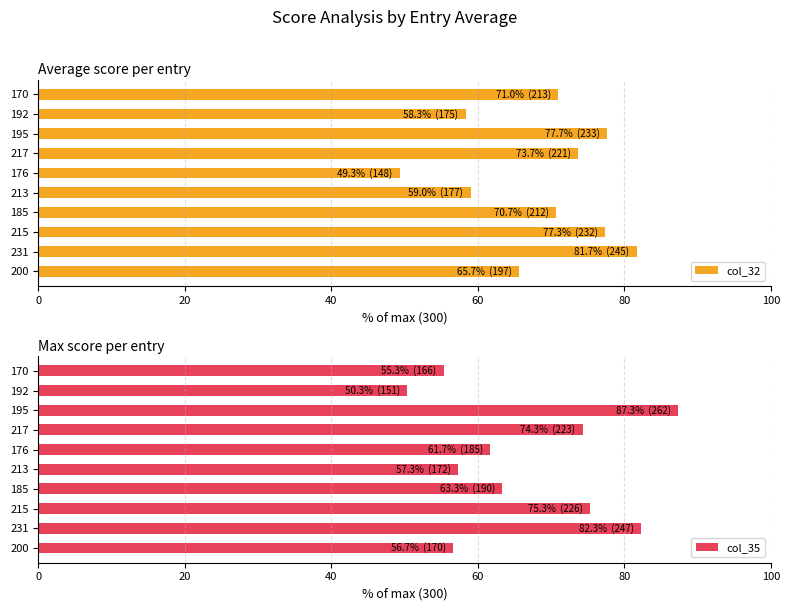

Reading left to right, transcribe all the data shown in this chart.

col_32: 65.7	81.7	77.3	70.7	59.0	49.3	73.7	77.7	58.3	71.0
col_35: 56.7	82.3	75.3	63.3	57.3	61.7	74.3	87.3	50.3	55.3